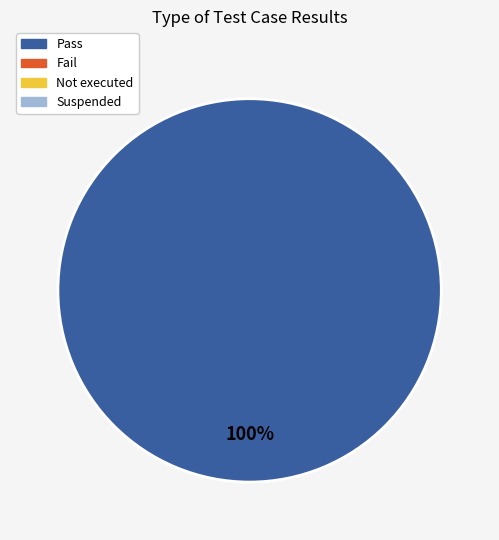

Is there any slice that represents more than half of the pie?

Yes